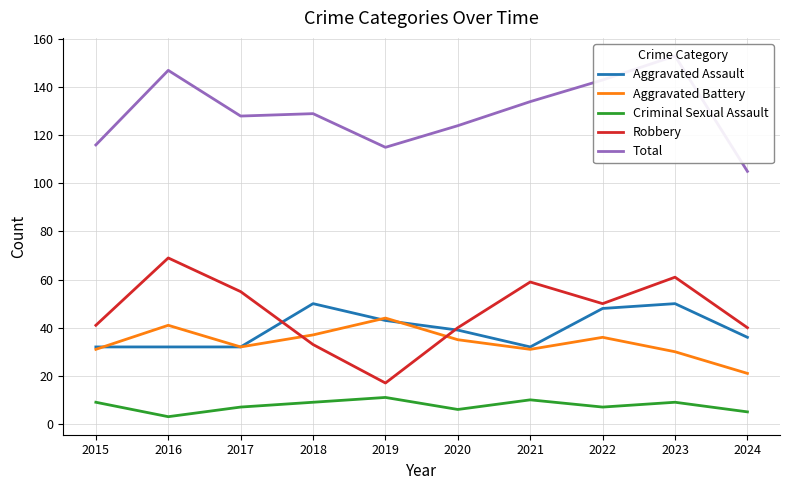

In Criminal Sexual Assault, how many points are lower than both neighbors (excluding endpoints)?

3